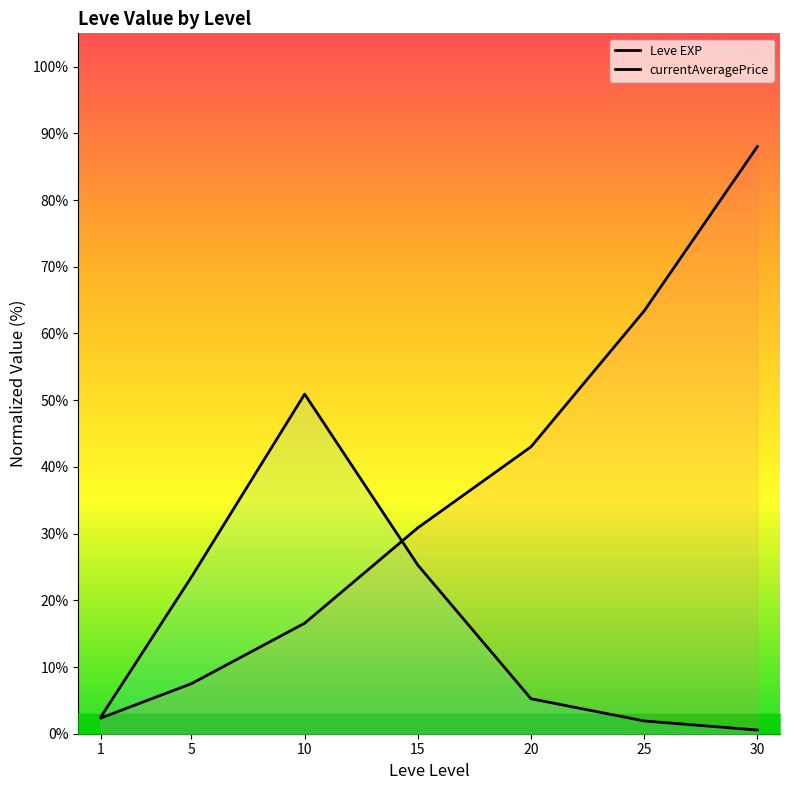

What is the value of the currentAveragePrice point at the 2nd from the left?

23.5